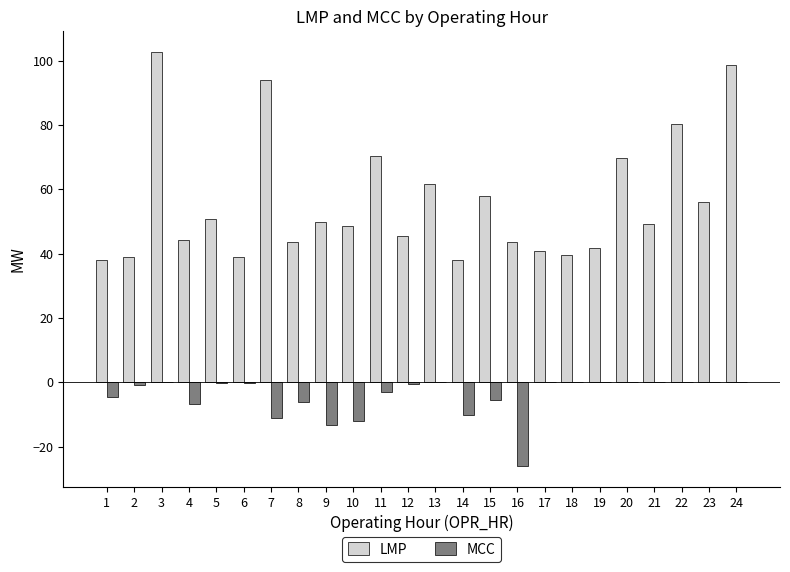

True or false: LMP has a value of 163.7 at 24.

False